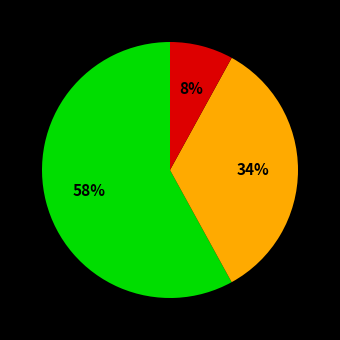

How many segments does this pie chart have?

3